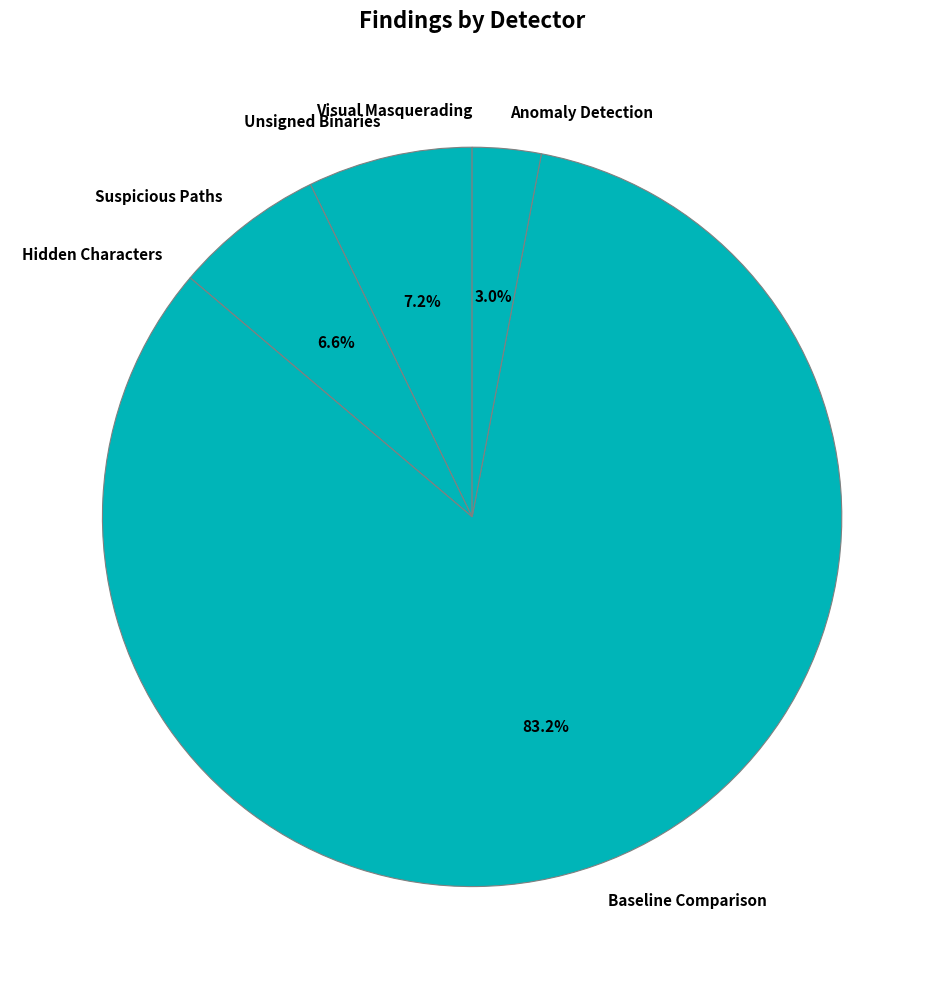

What percentage do Suspicious Paths and Anomaly Detection together represent?

9.6%